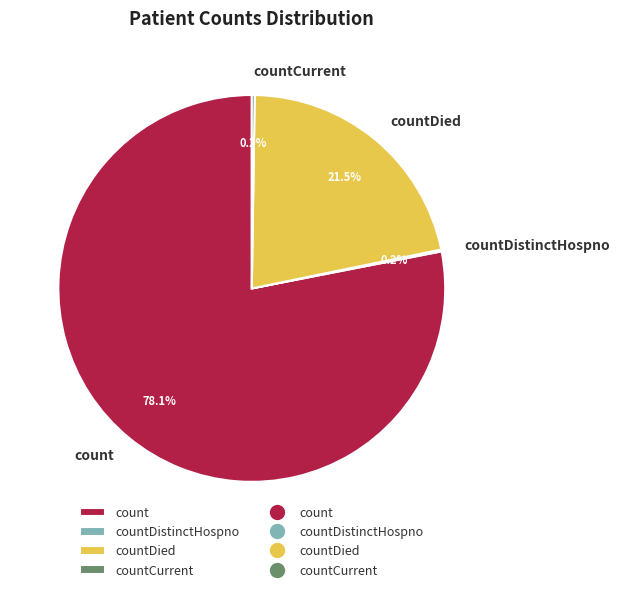

Between count and countDied, which is larger?

count